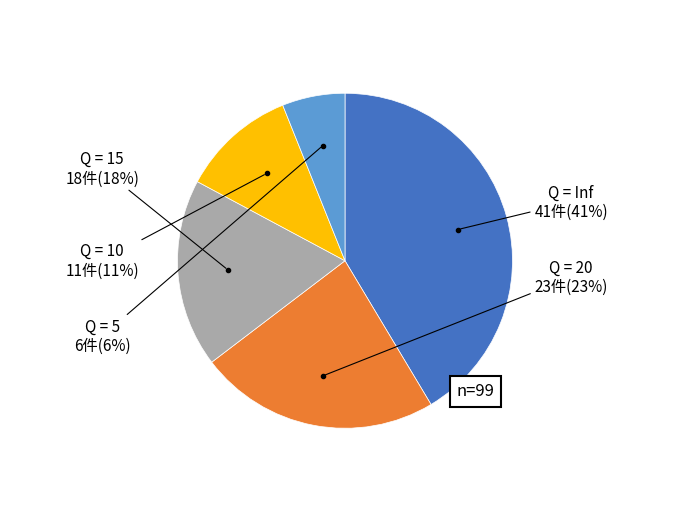

To the nearest percent, what is the average slice percentage?

20%